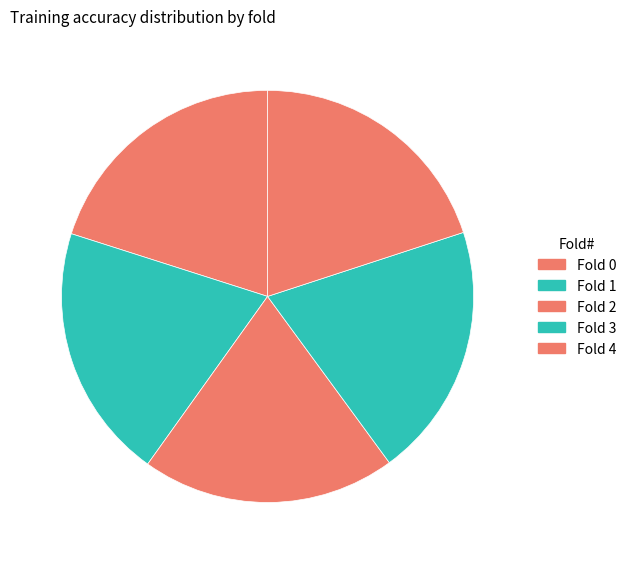

Count the number of slices in the pie.

5